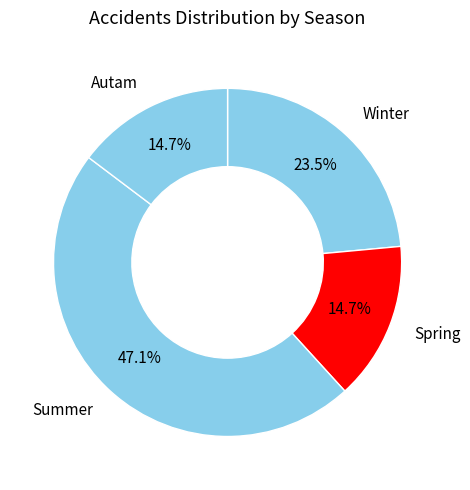

Is there a majority slice in this chart?

No